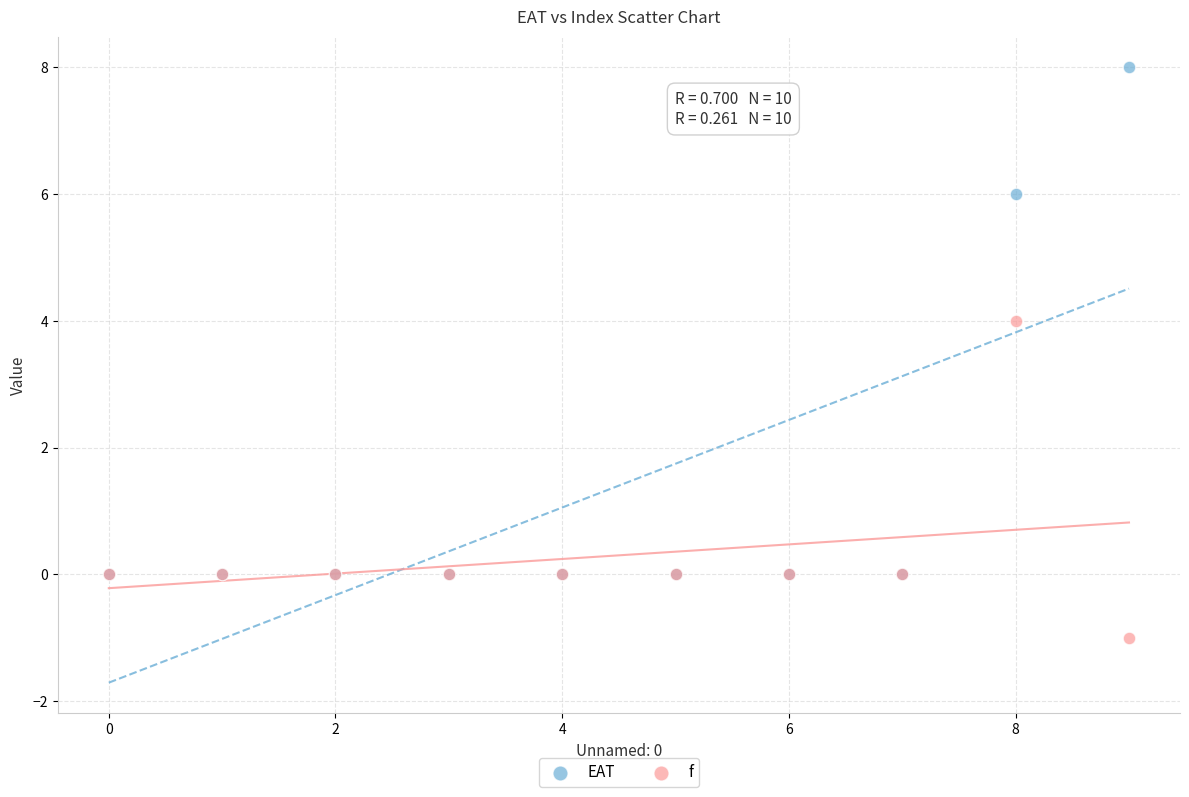

Which series has the widest spread of Y values?

EAT